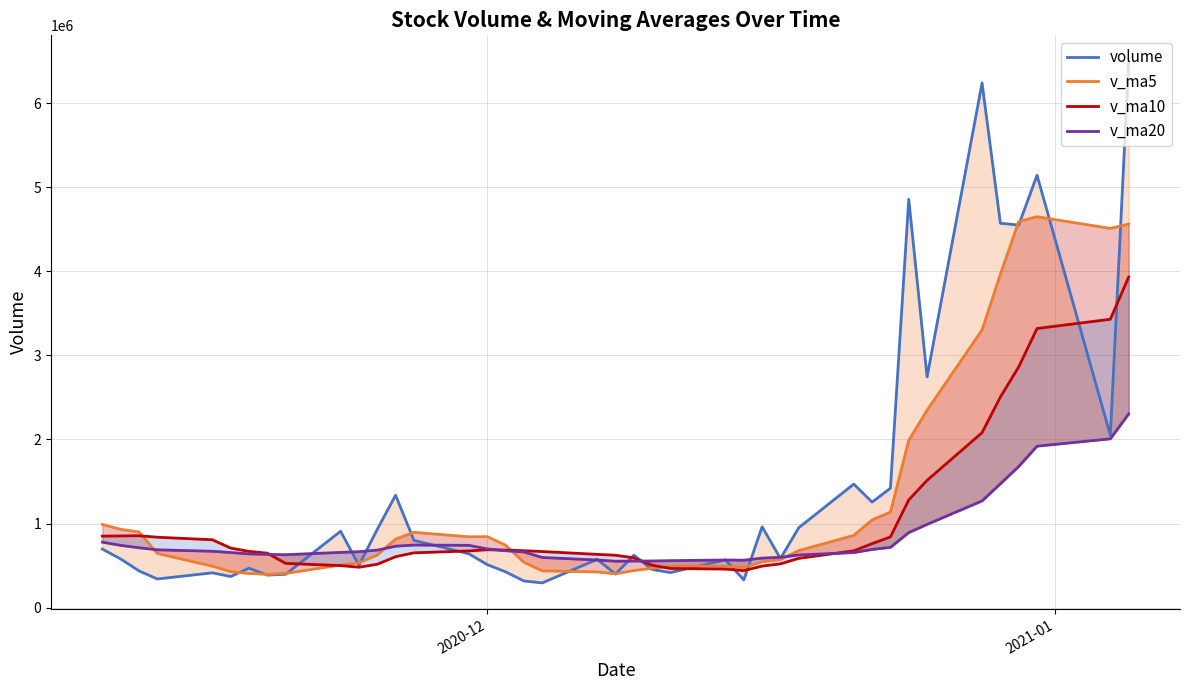

After their last crossing, which series has the higher values: v_ma20 or v_ma10?

v_ma10